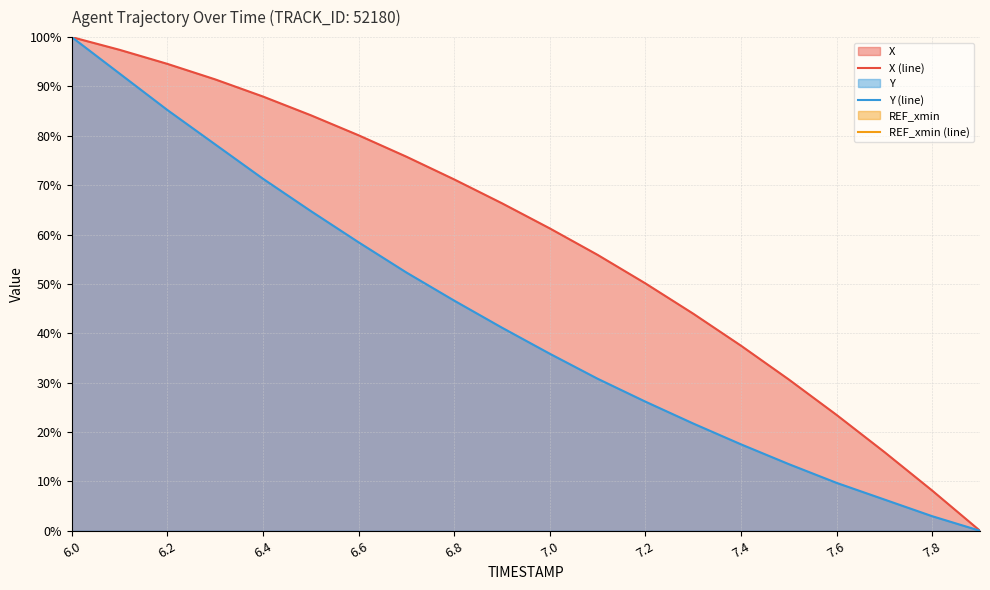

Rank the series by their average value, from lowest to highest.

Y (line), REF_xmin (line), X (line)